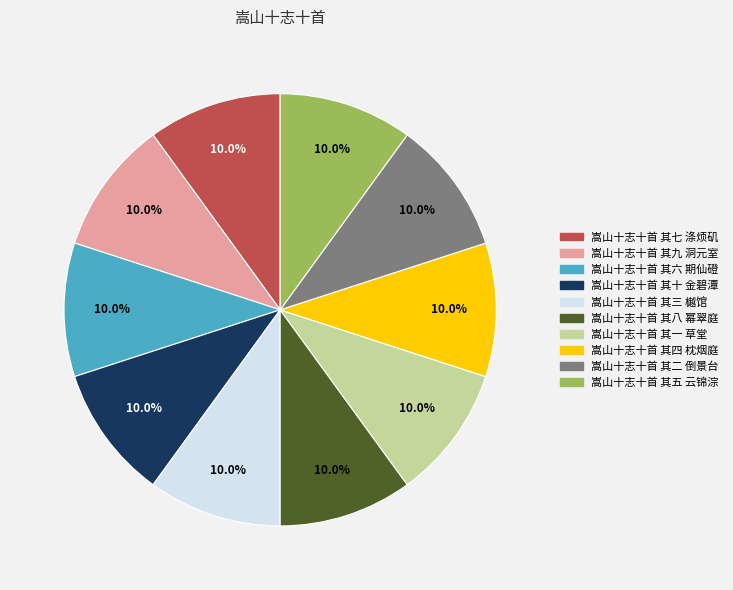

What is the ratio of the value at 嵩山十志十首 其八 幂翠庭 to the value at 嵩山十志十首 其二 倒景台?

1.0